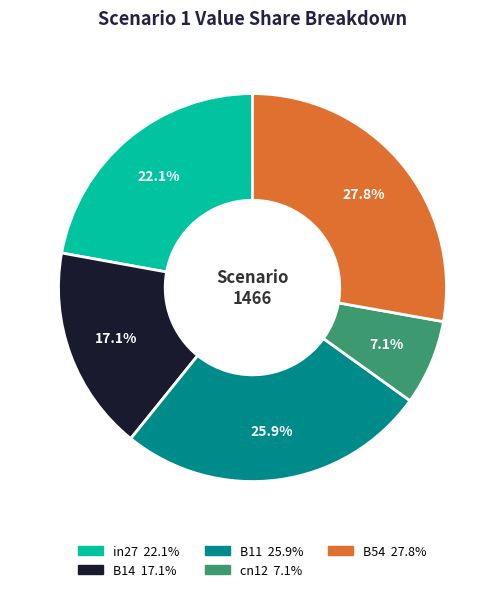

How many segments does this pie chart have?

5